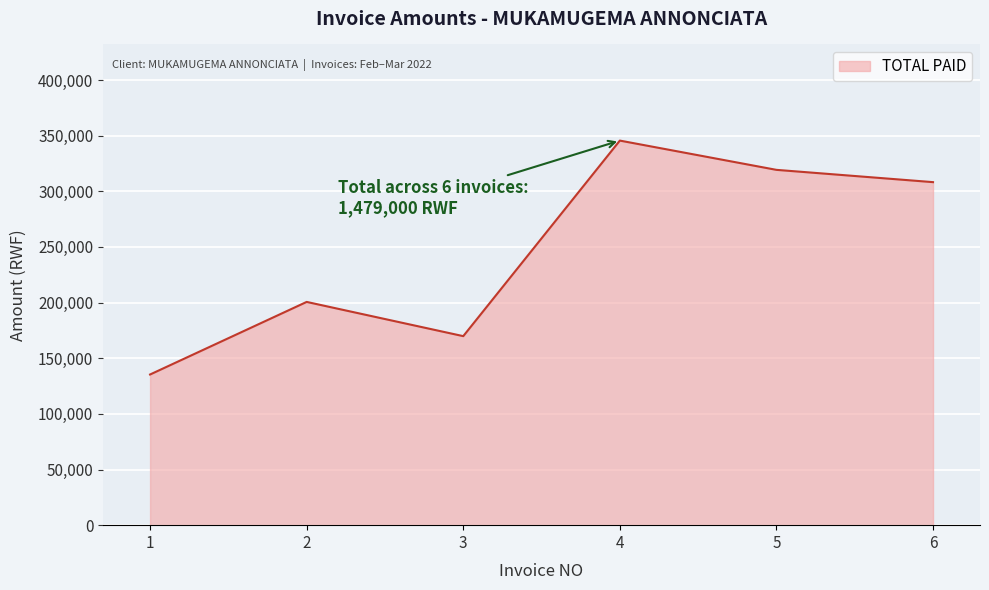

What is the sum of the values at 3 and 2?

370480